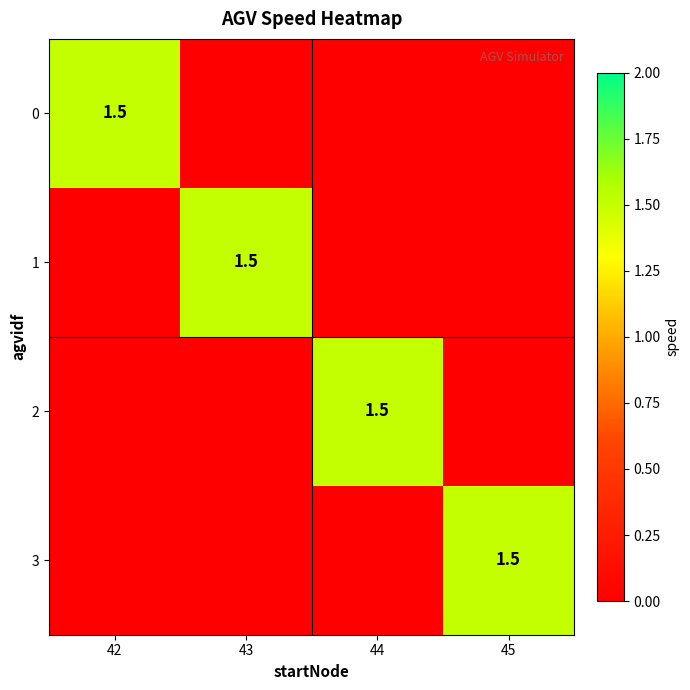

Is it true that 2 equals 1.5 at 44?

True